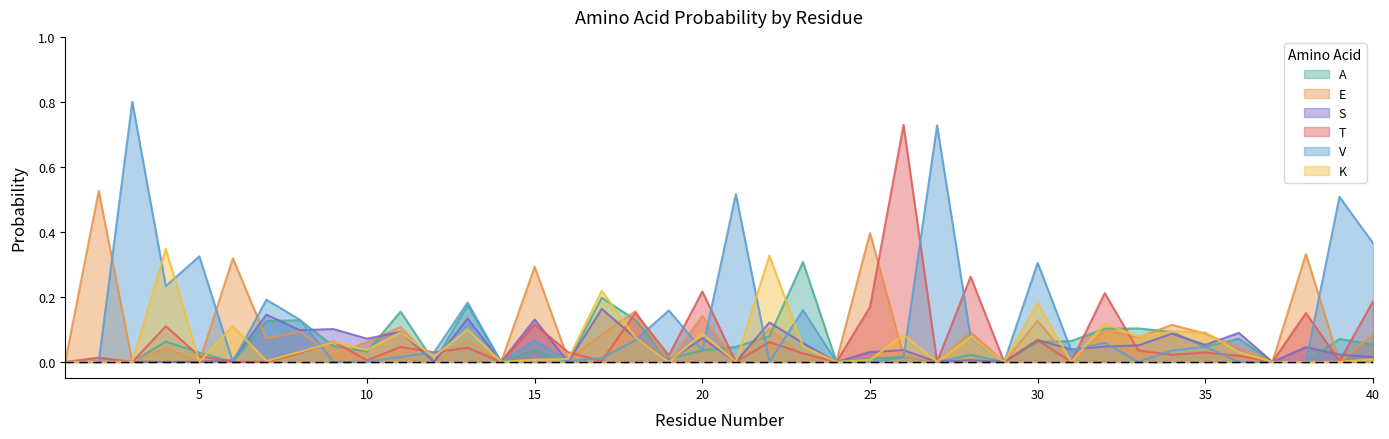

Reading left to right, extract all data points from this chart.

A: 0.0	0.0	0.0	0.1	0.0	0.0	0.1	0.1	0.0	0.0	0.2	0.0	0.2	0.0	0.0	0.0	0.2	0.1	0.0	0.0	0.0	0.1	0.3	0.0	0.0	0.0	0.0	0.0	0.0	0.1	0.1	0.1	0.1	0.1	0.0	0.1	0.0	0.0	0.1	0.1
E: 0.0	0.5	0.0	0.0	0.0	0.3	0.1	0.1	0.0	0.1	0.1	0.0	0.1	0.0	0.3	0.0	0.1	0.2	0.0	0.1	0.0	0.1	0.0	0.0	0.4	0.0	0.0	0.1	0.0	0.1	0.0	0.1	0.1	0.1	0.1	0.0	0.0	0.3	0.0	0.1
S: 0.0	0.0	0.0	0.0	0.0	0.0	0.1	0.1	0.1	0.1	0.1	0.0	0.1	0.0	0.1	0.0	0.2	0.1	0.0	0.1	0.0	0.1	0.1	0.0	0.0	0.0	0.0	0.0	0.0	0.1	0.0	0.0	0.1	0.1	0.1	0.1	0.0	0.0	0.0	0.0
T: 0.0	0.0	0.0	0.1	0.0	0.0	0.0	0.0	0.1	0.0	0.0	0.0	0.0	0.0	0.1	0.0	0.0	0.2	0.0	0.2	0.0	0.1	0.0	0.0	0.2	0.7	0.0	0.3	0.0	0.1	0.0	0.2	0.0	0.0	0.0	0.0	0.0	0.2	0.0	0.2
V: 0.0	0.0	0.8	0.2	0.3	0.0	0.2	0.1	0.0	0.0	0.0	0.0	0.2	0.0	0.1	0.0	0.0	0.1	0.2	0.0	0.5	0.0	0.2	0.0	0.0	0.0	0.7	0.1	0.0	0.3	0.0	0.1	0.0	0.0	0.0	0.0	0.0	0.0	0.5	0.4
K: 0.0	0.0	0.0	0.3	0.0	0.1	0.0	0.0	0.1	0.0	0.1	0.0	0.1	0.0	0.0	0.0	0.2	0.1	0.0	0.1	0.0	0.3	0.0	0.0	0.0	0.1	0.0	0.1	0.0	0.2	0.0	0.1	0.1	0.1	0.1	0.0	0.0	0.0	0.0	0.0